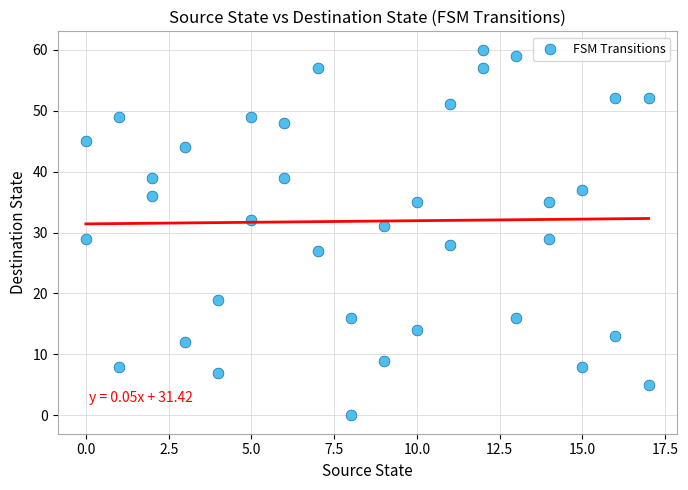

What is the range of Y values (max minus min)?

60